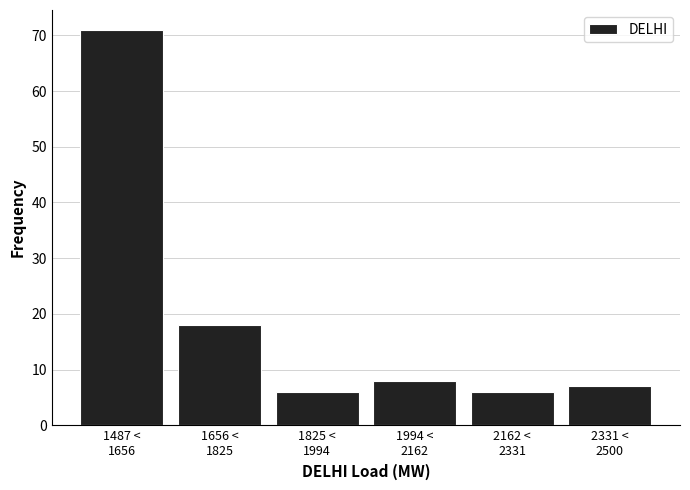

Reading left to right, what are all the values shown in this chart?

71	18	6	8	6	7